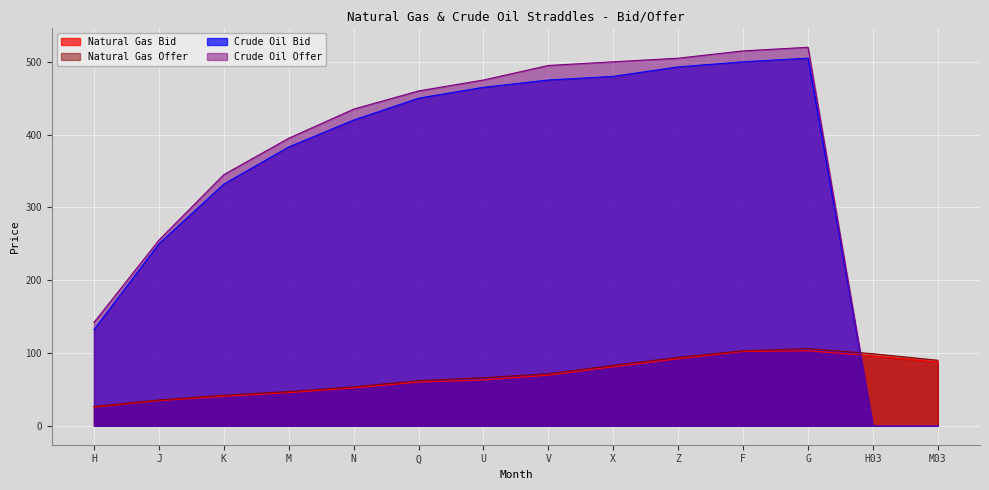

What is the spread (max minus min) of values at X?

419.0